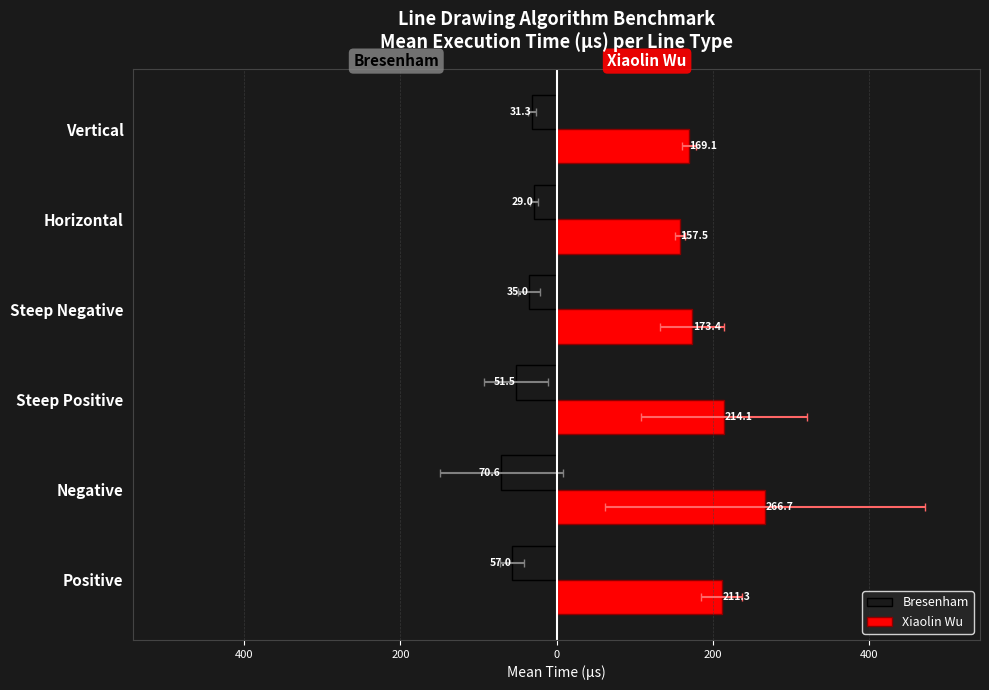

Is it true that Bresenham equals -7.5 at Steep Negative?

False